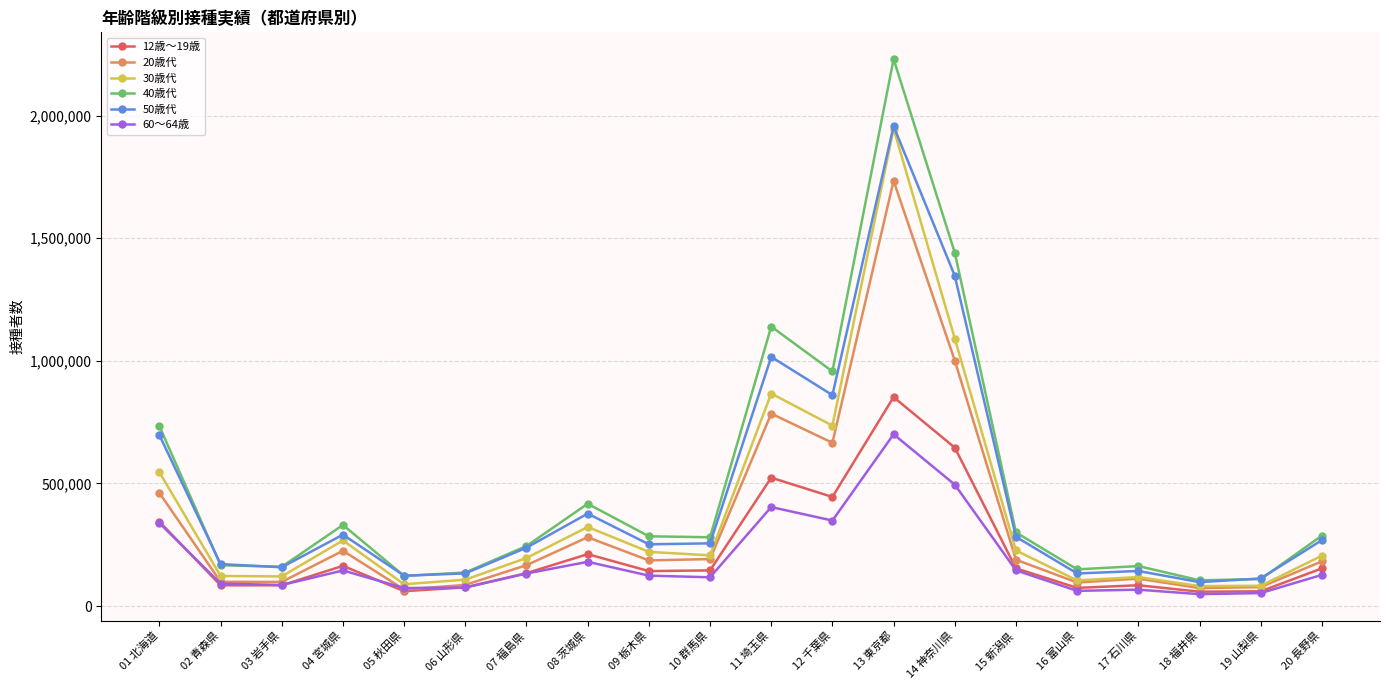

Is the value of 40歳代 at 16 富山県 greater than the value of 30歳代 at 12 千葉県?

No